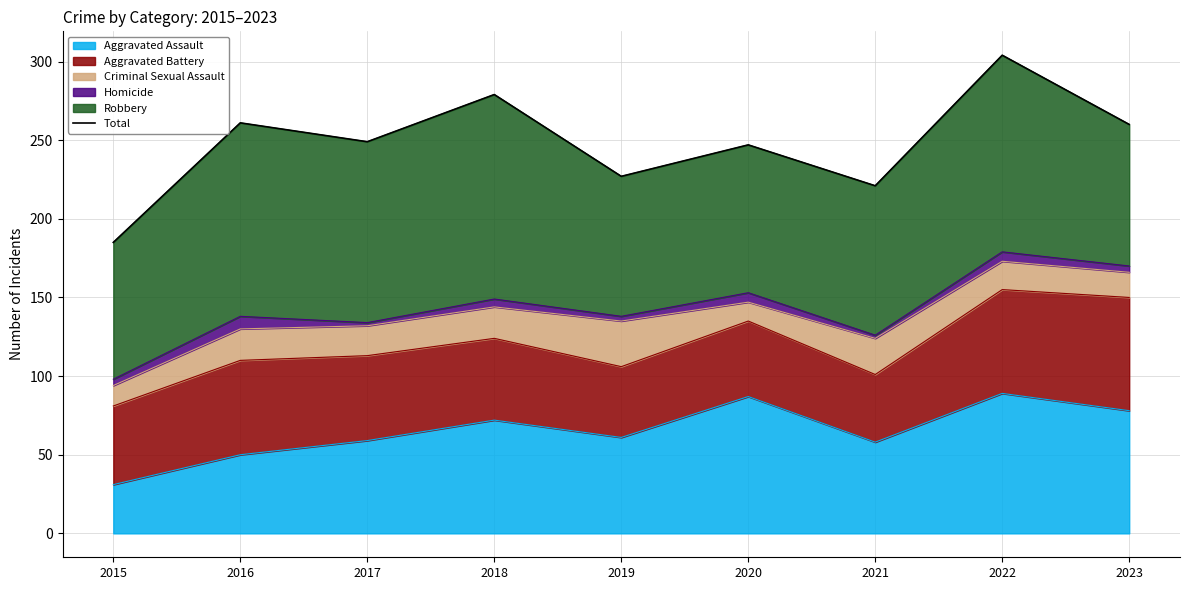

Where does the data first go above 249?

2016